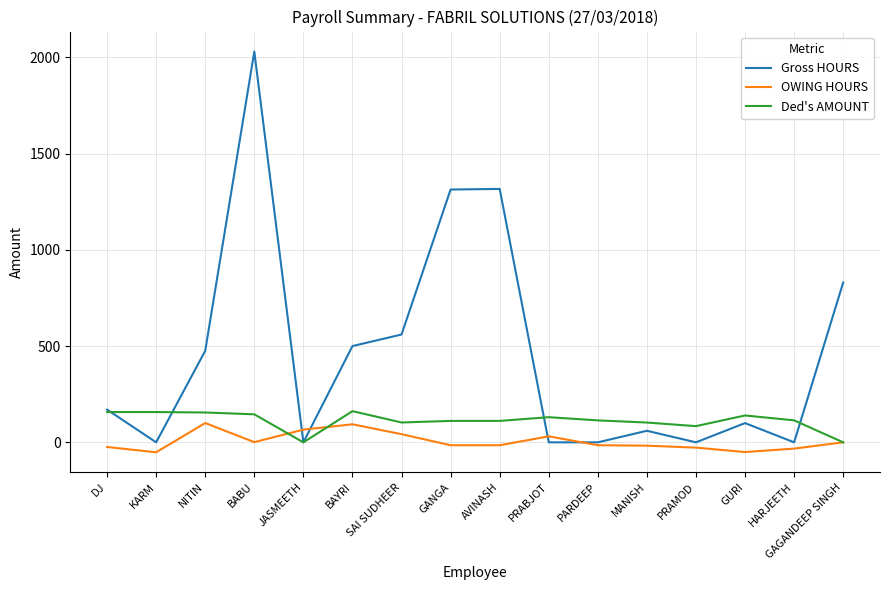

Which series ends up on top after the final intersection of Gross HOURS and Ded's AMOUNT?

Gross HOURS